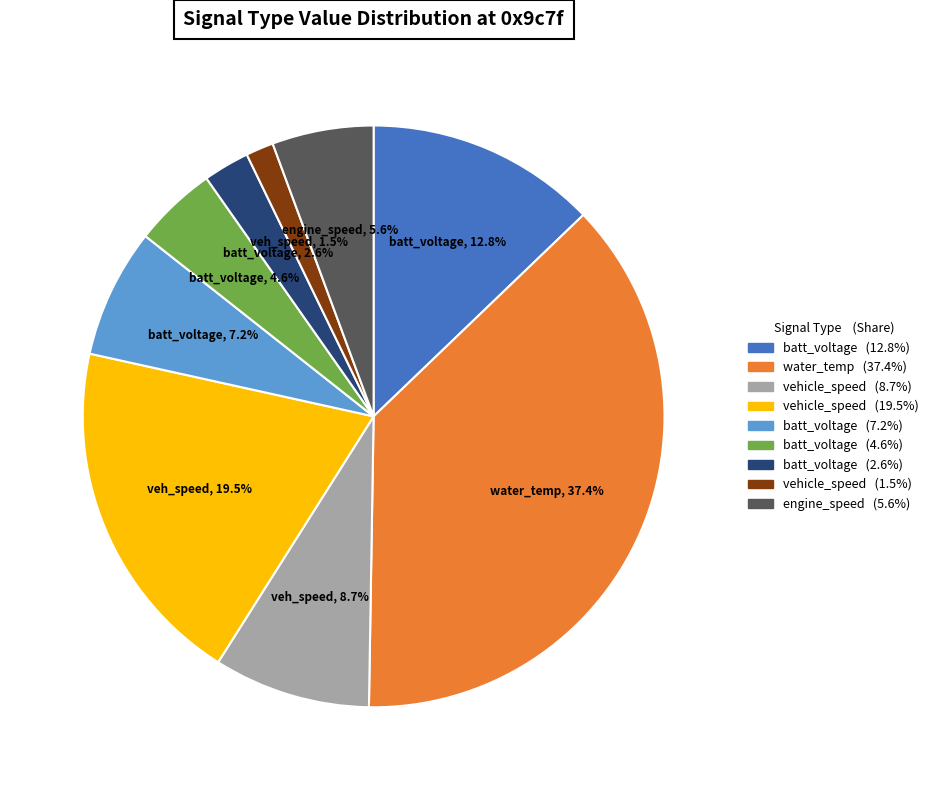

Is there a majority slice in this chart?

No